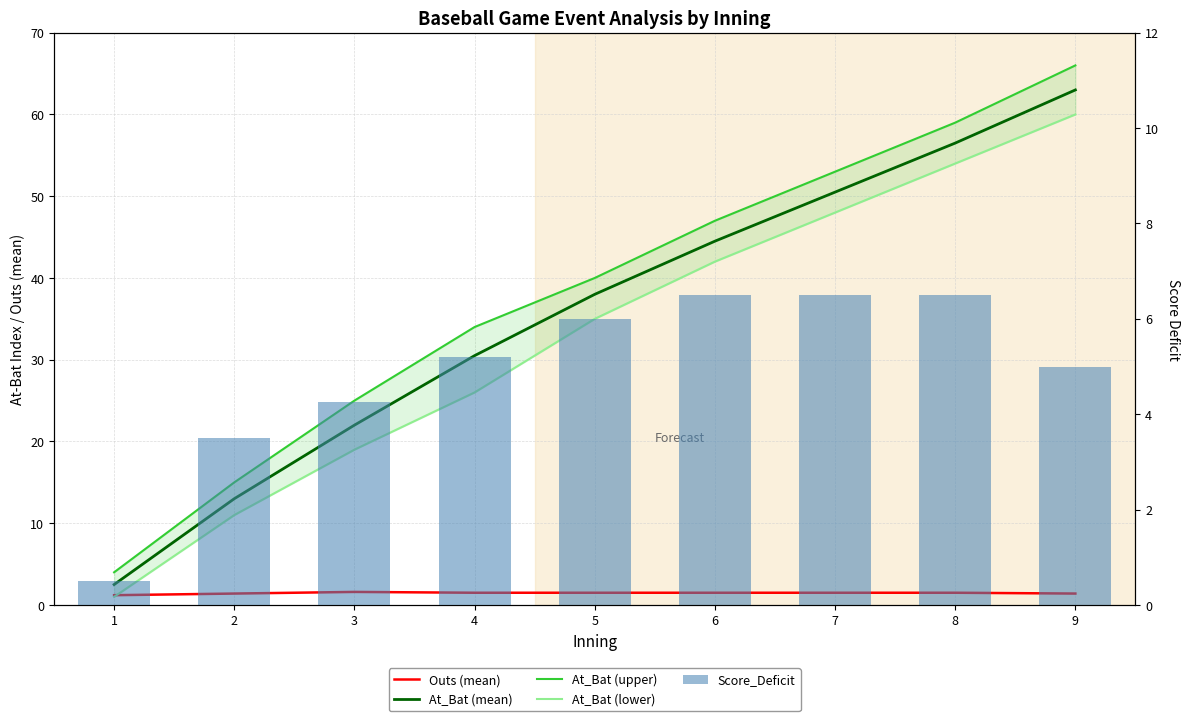

At which category is the sum across all series the highest?

9